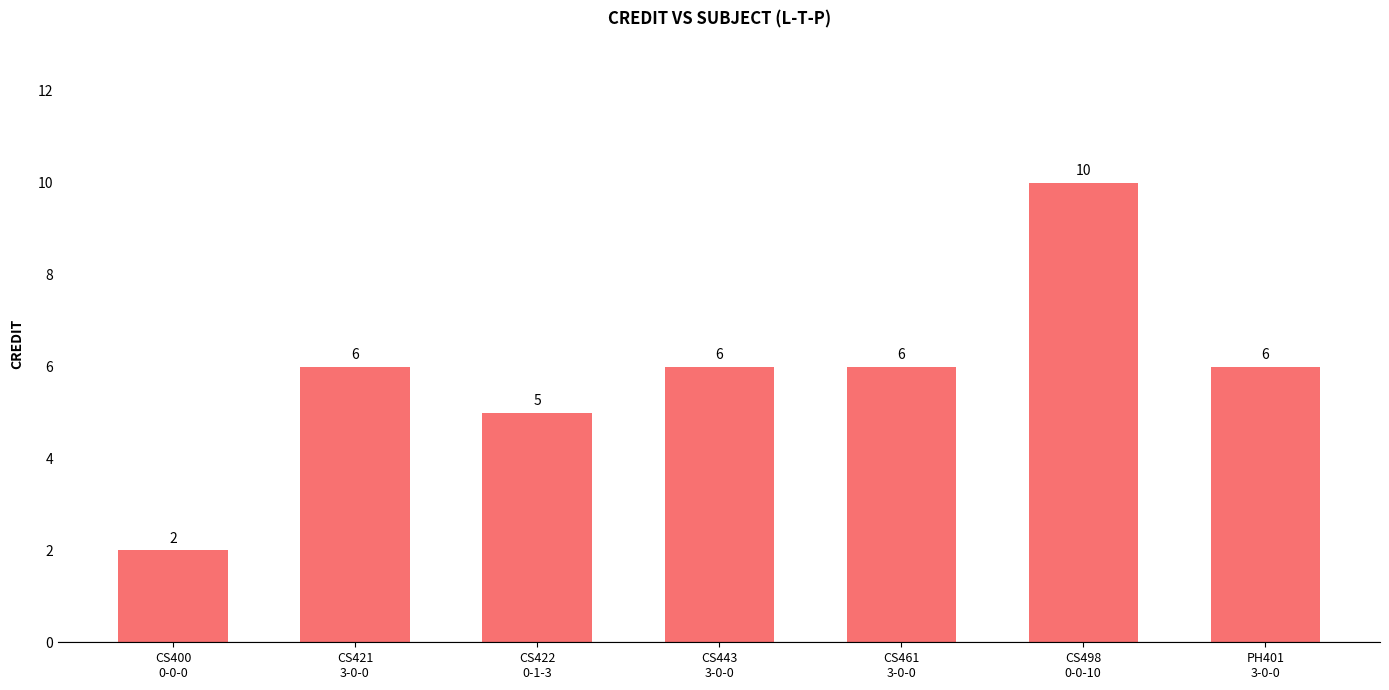

What is the difference between the values at CS422
0-1-3 and CS421
3-0-0?

1